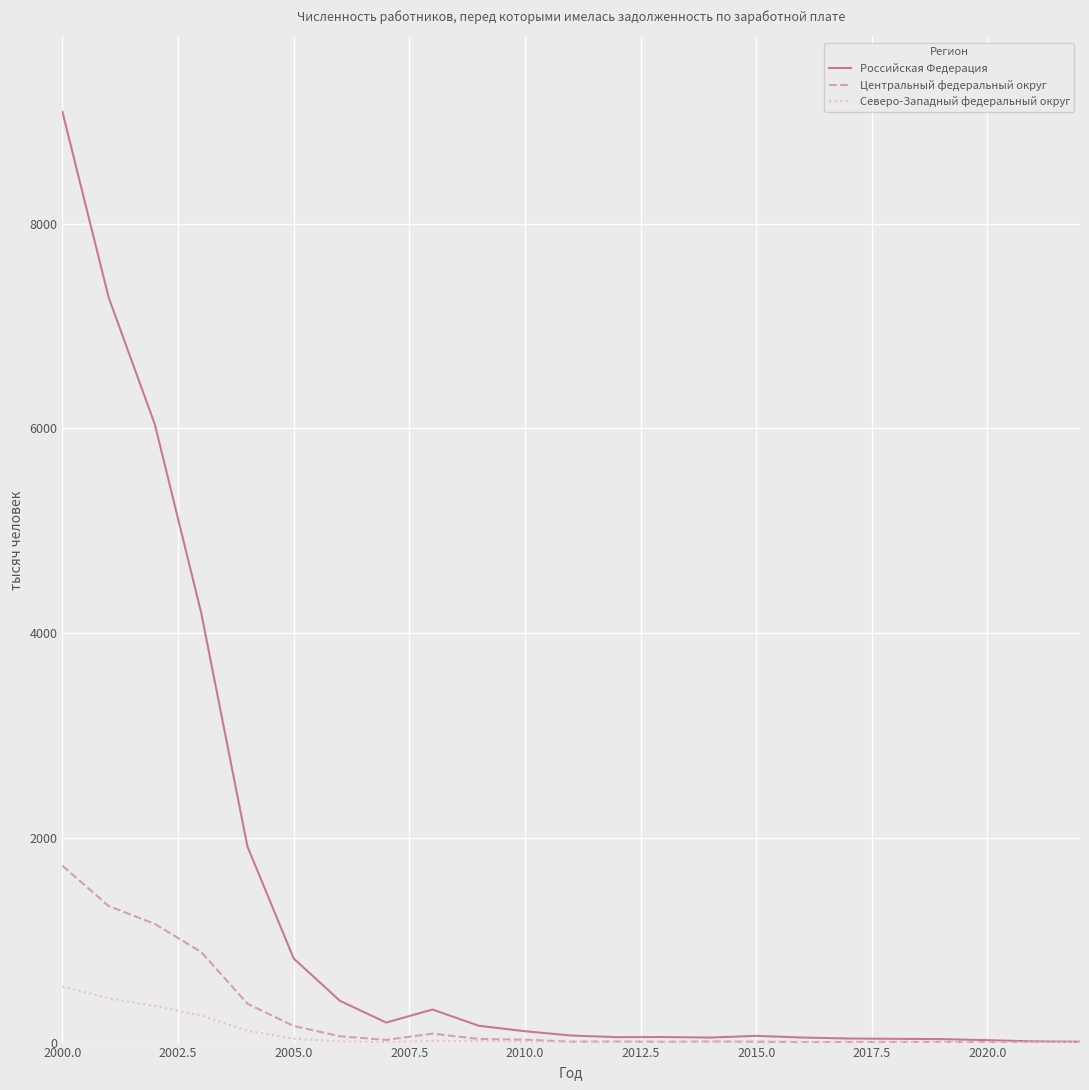

Which series has the largest range (max minus min)?

Российская Федерация